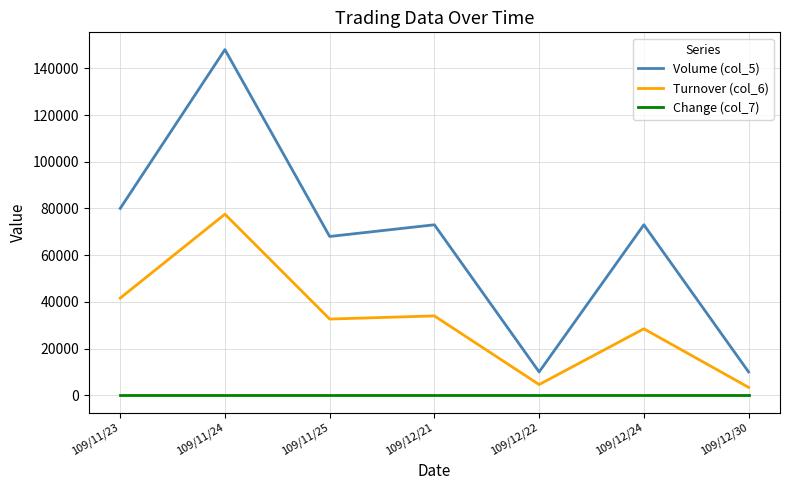

The value of Change (col_7) at 109/12/21 is 0.0. True or false?

True